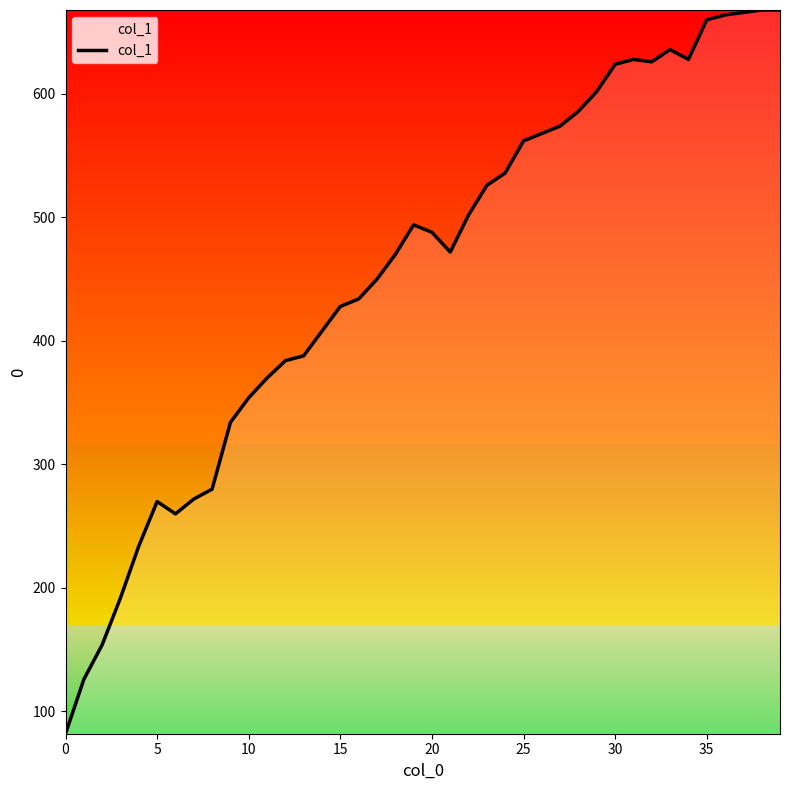

What is the difference between the maximum and minimum values?

586